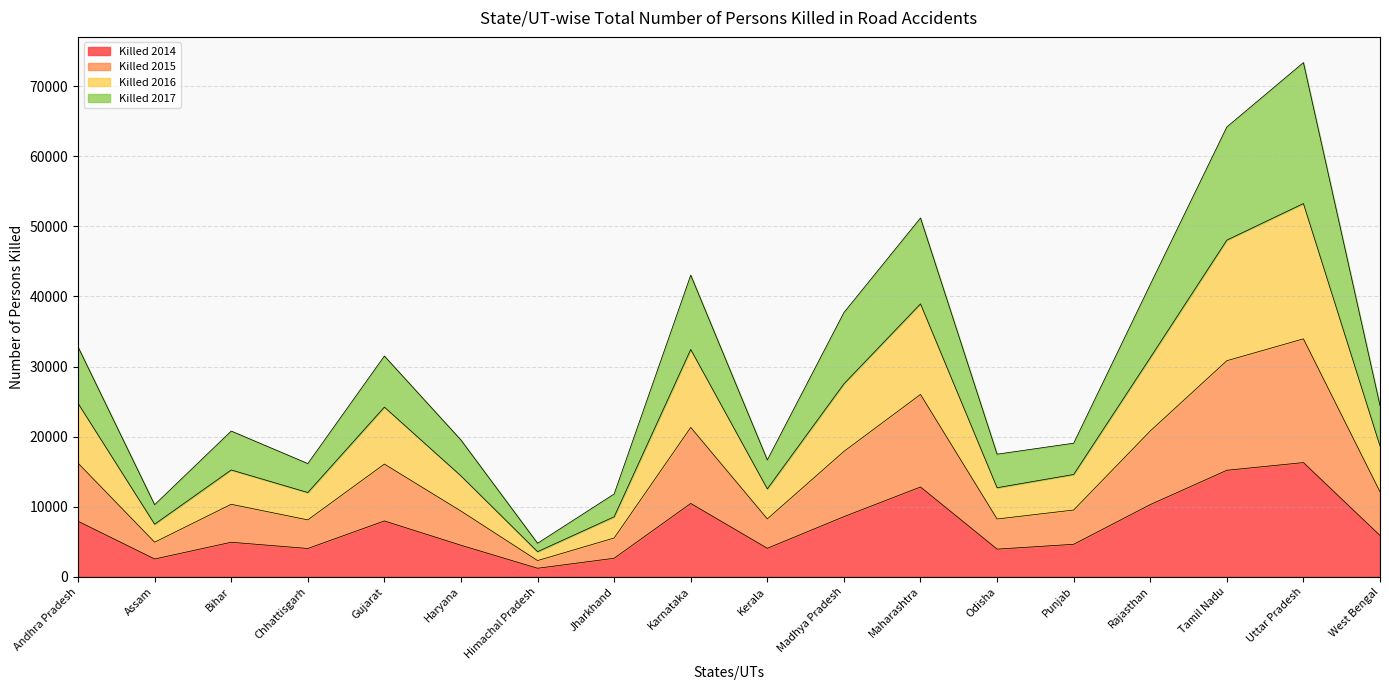

What is the total value across all series at Himachal Pradesh?

4769